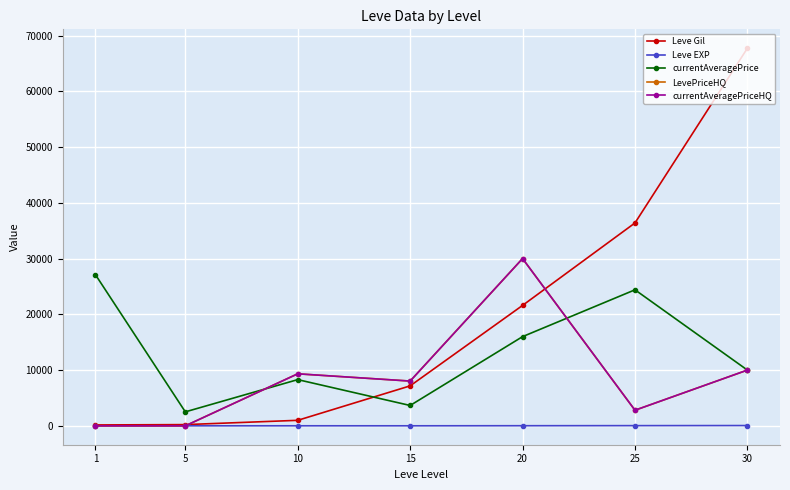

Where is LevePriceHQ nearest to the value 15000?

30